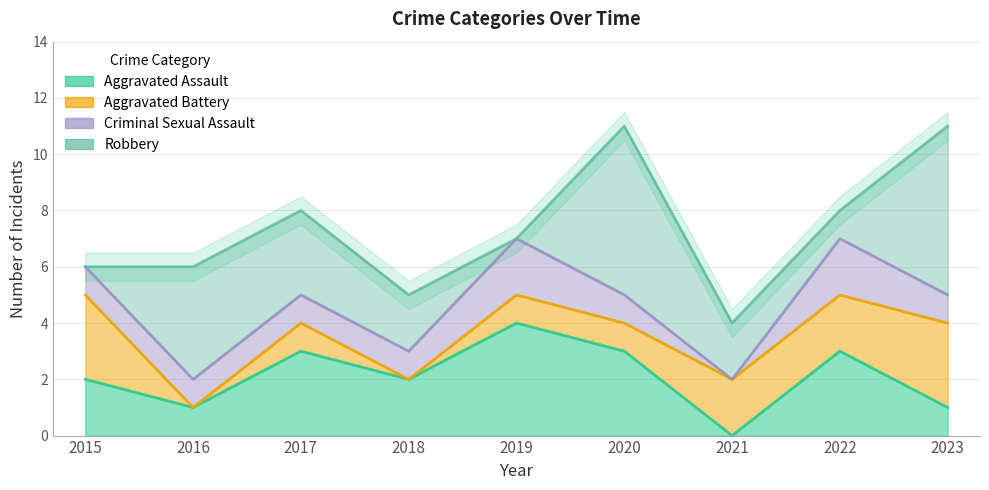

What value does the Criminal Sexual Assault series have at 2017?

1